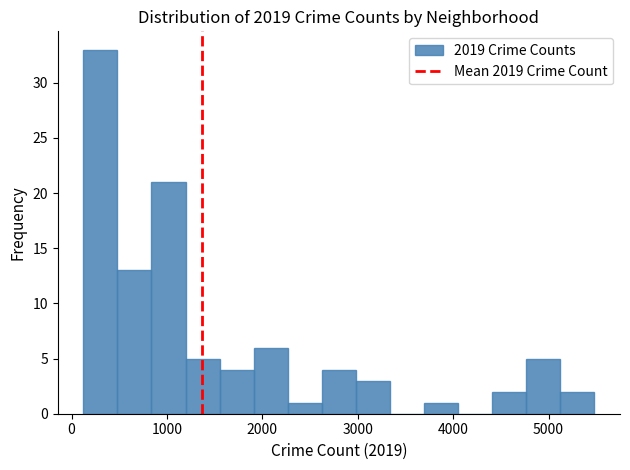

Around what value on the x-axis is the tallest bar? Give the approximate position of its centre, as read against the axis.

300